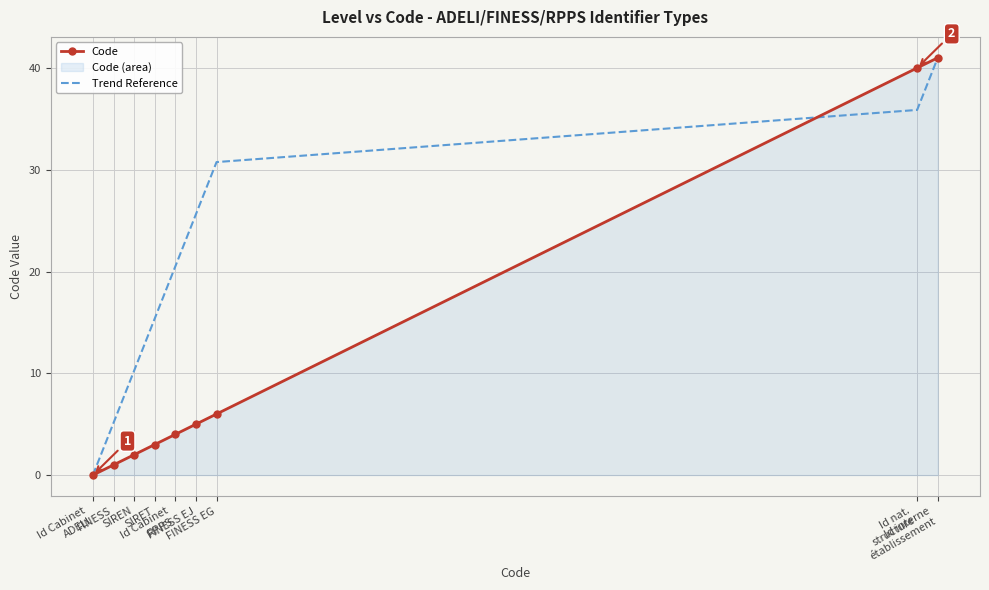

What is the highest value of the Code series?

41.0